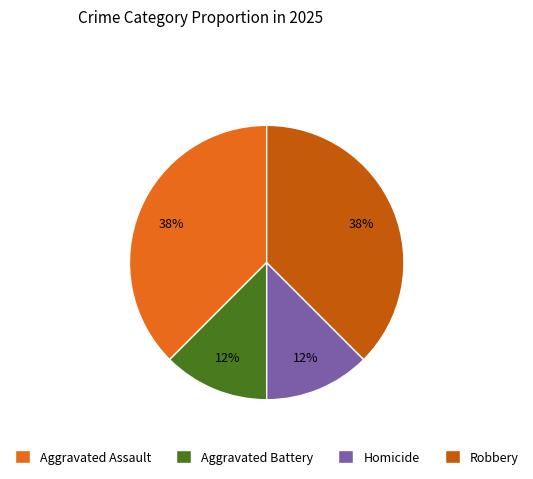

Does any single category account for the majority?

No